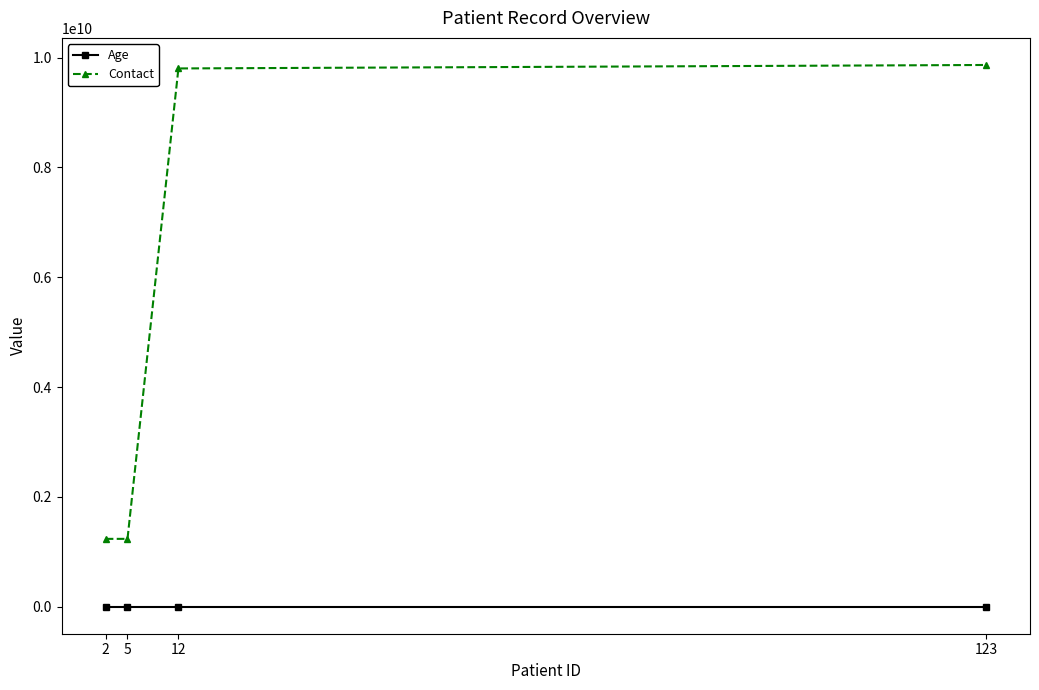

What is the greatest value displayed?

9866297095